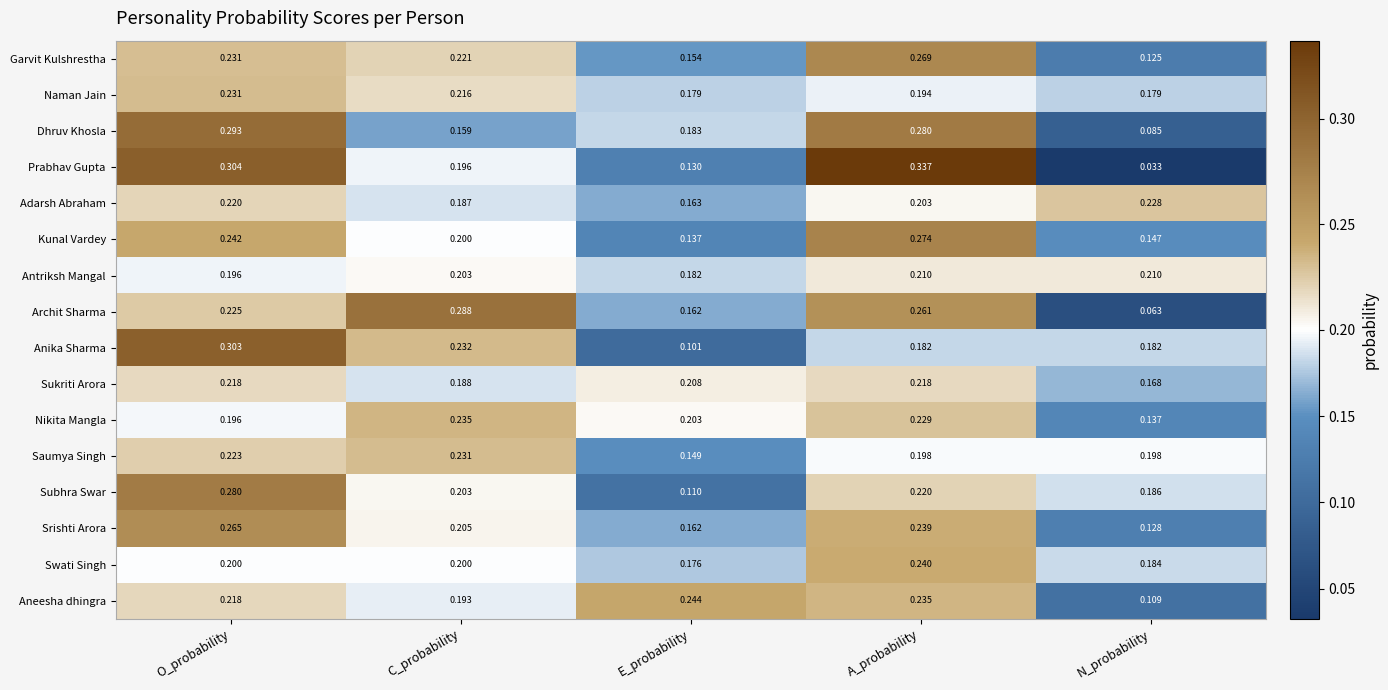

At N_probability, list the series in order from smallest to largest.

Prabhav Gupta, Archit Sharma, Dhruv Khosla, Aneesha dhingra, Garvit Kulshrestha, Srishti Arora, Nikita Mangla, Kunal Vardey, Sukriti Arora, Naman Jain, Anika Sharma, Swati Singh, Subhra Swar, Saumya Singh, Antriksh Mangal, Adarsh Abraham